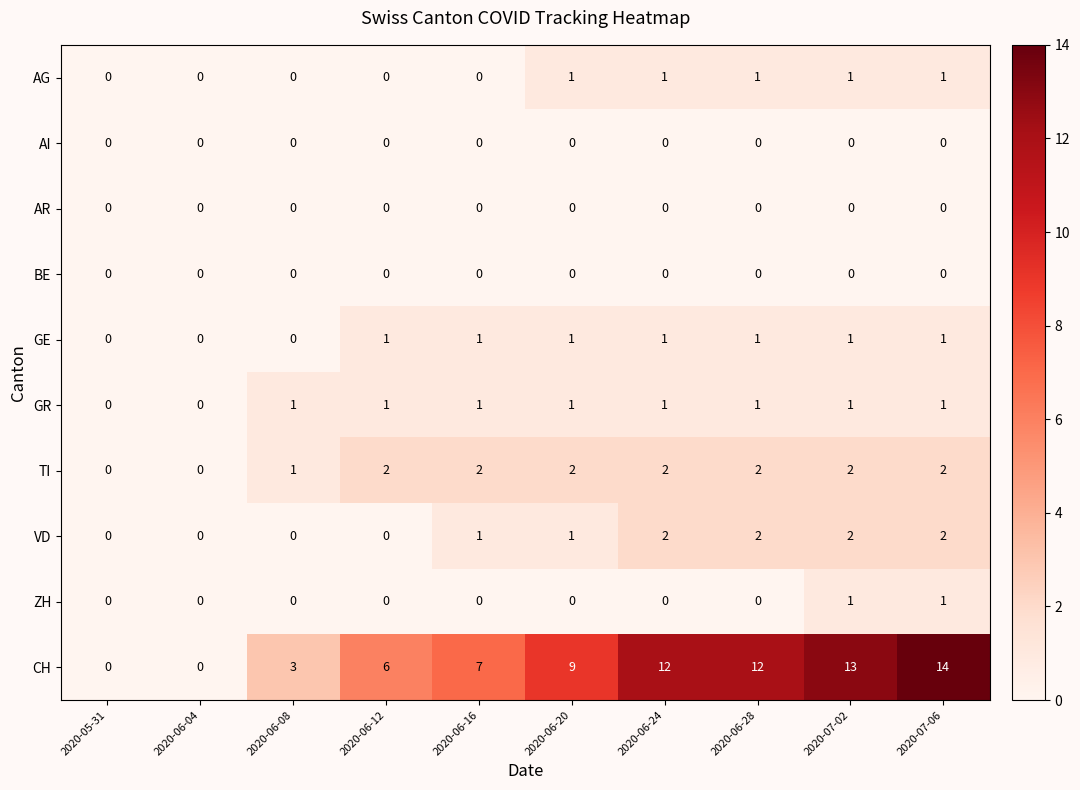

How many ZH values are between 0 and 1?

10